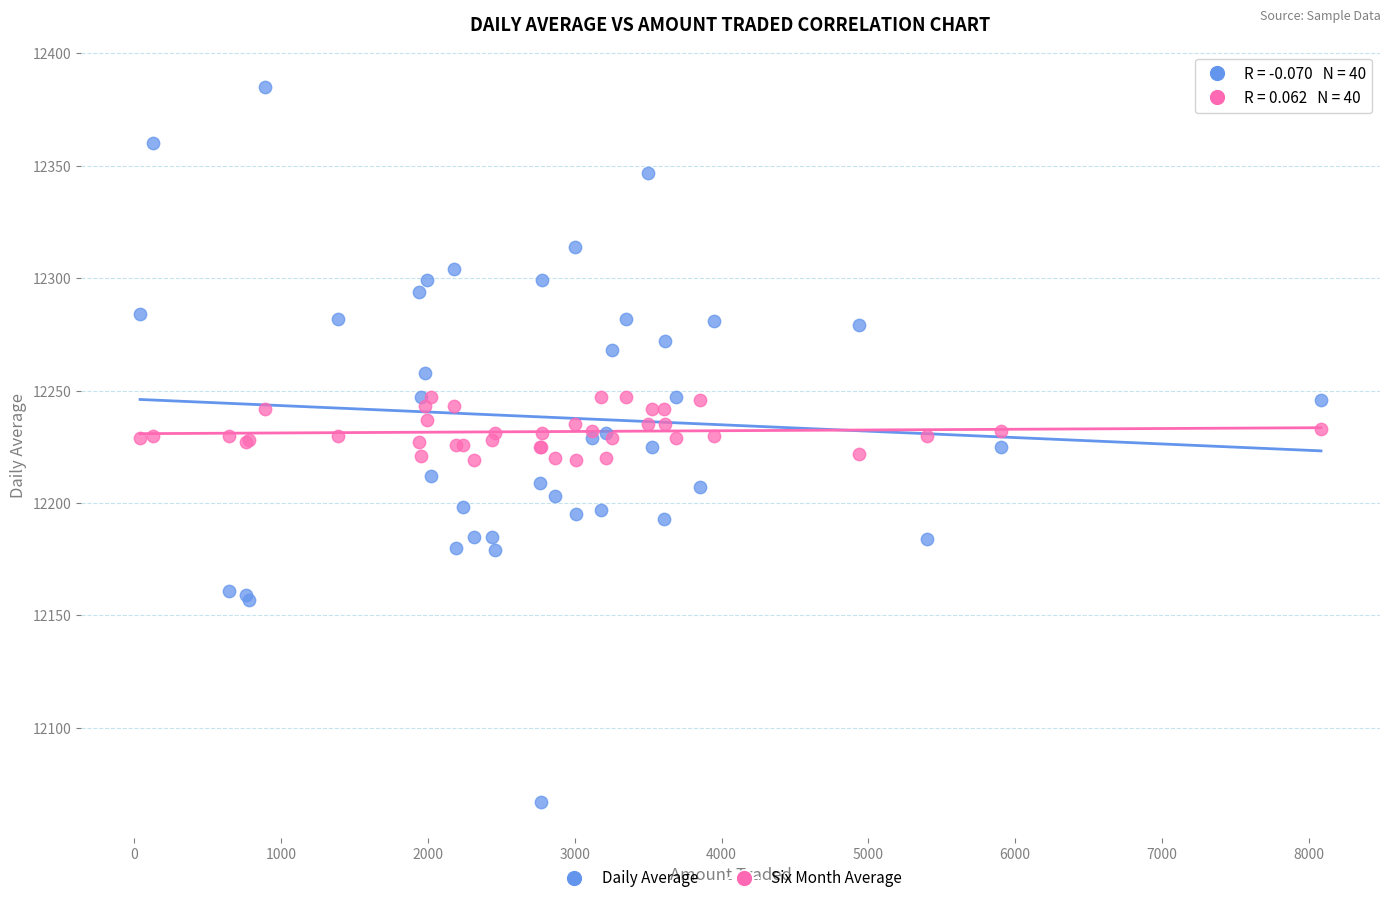

What is the X range (max minus min) for the scatter plot?

8045